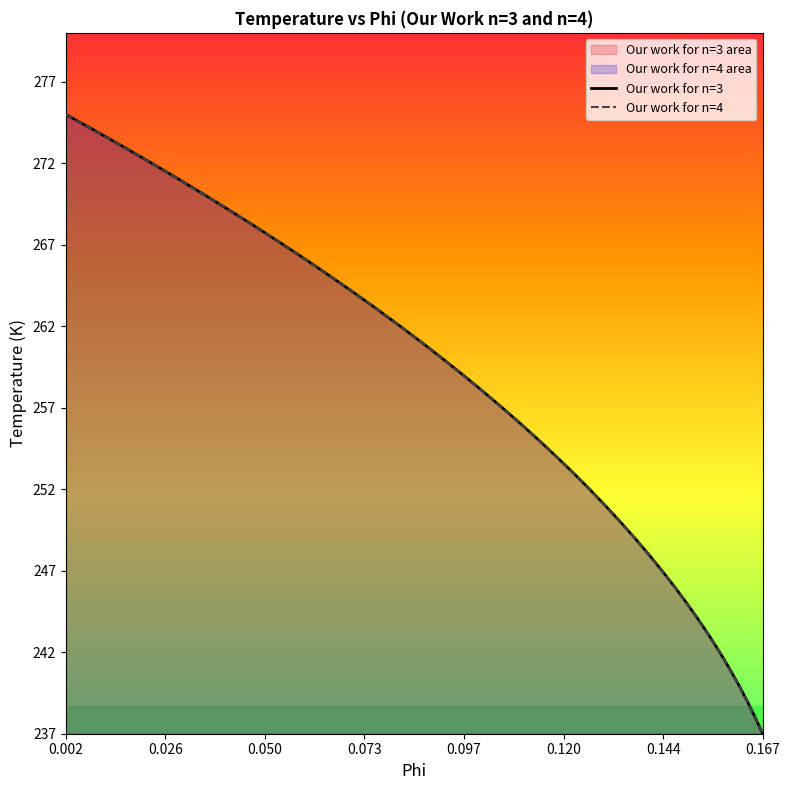

True or false: Our work for n=3 and Our work for n=4 cross at least once.

False